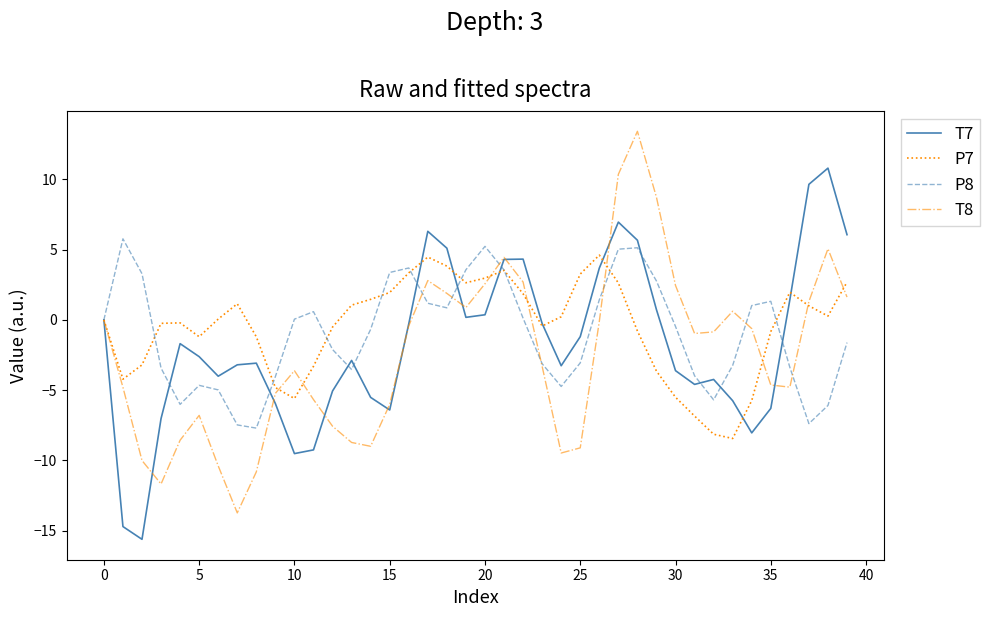

What is the lowest value of the T7 series?

-15.6